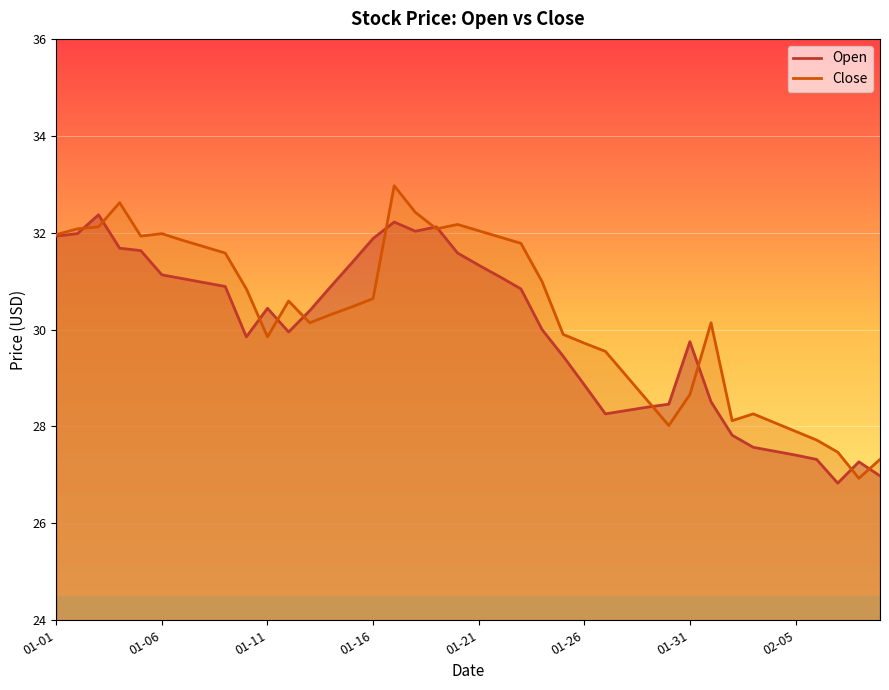

What is the maximum value for Close?

33.0